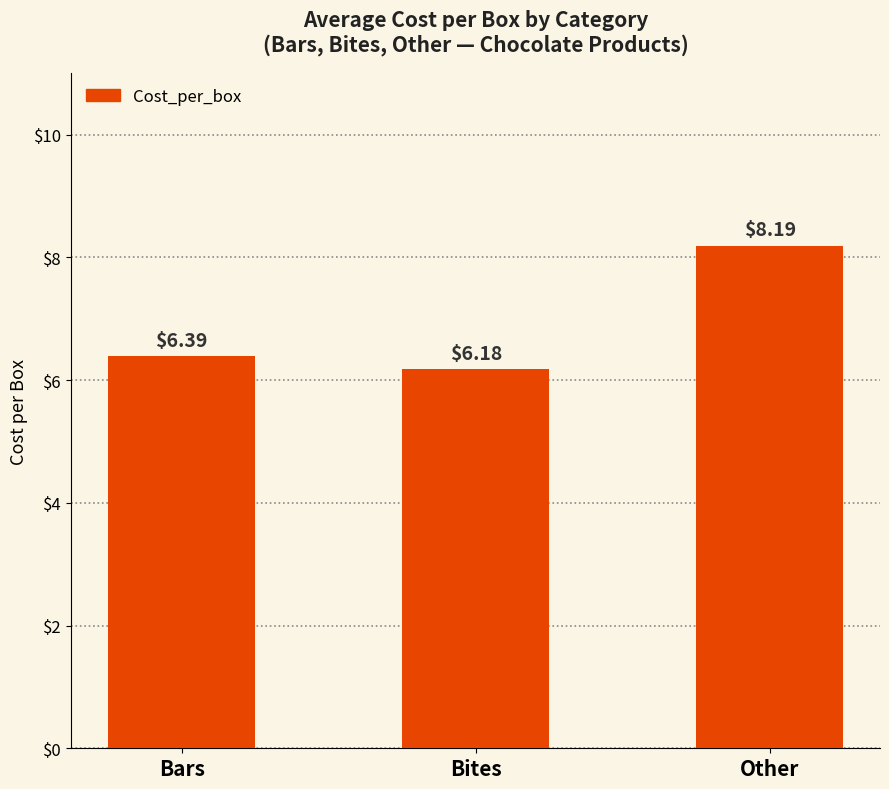

Approximately how many times larger is the value at Other compared to Bars?

1.3